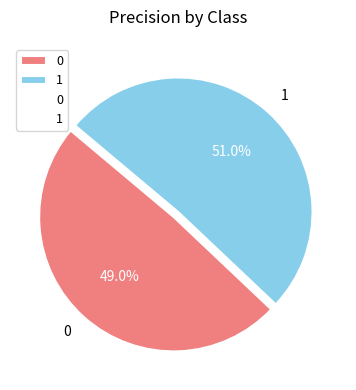

Count the number of slices in the pie.

2